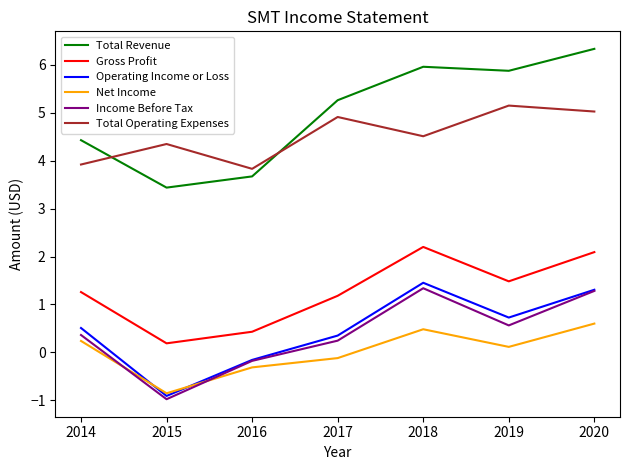

True or false: Gross Profit and Net Income intersect in this chart.

False